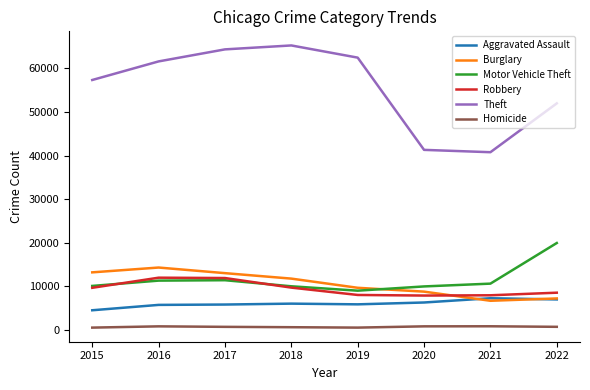

What are all the series names shown in the legend?

Aggravated Assault, Burglary, Motor Vehicle Theft, Robbery, Theft, Homicide